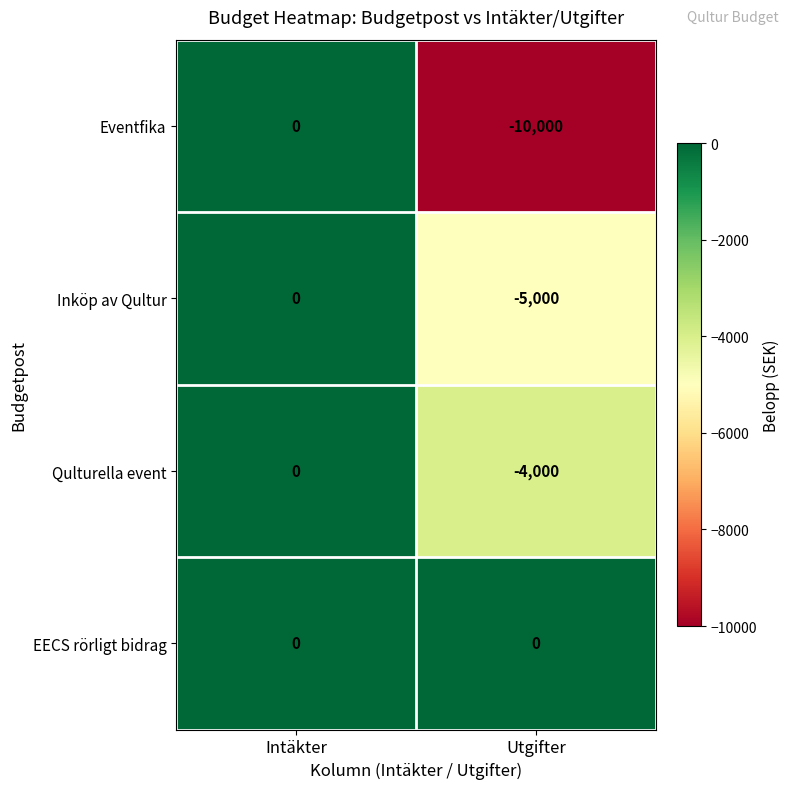

Reading left to right, extract all data points from this chart.

Eventfika: Intäkter=0	Utgifter=-10000
Inköp av Qultur: Intäkter=0	Utgifter=-5000
Qulturella event: Intäkter=0	Utgifter=-4000
EECS rörligt bidrag: Intäkter=0	Utgifter=0